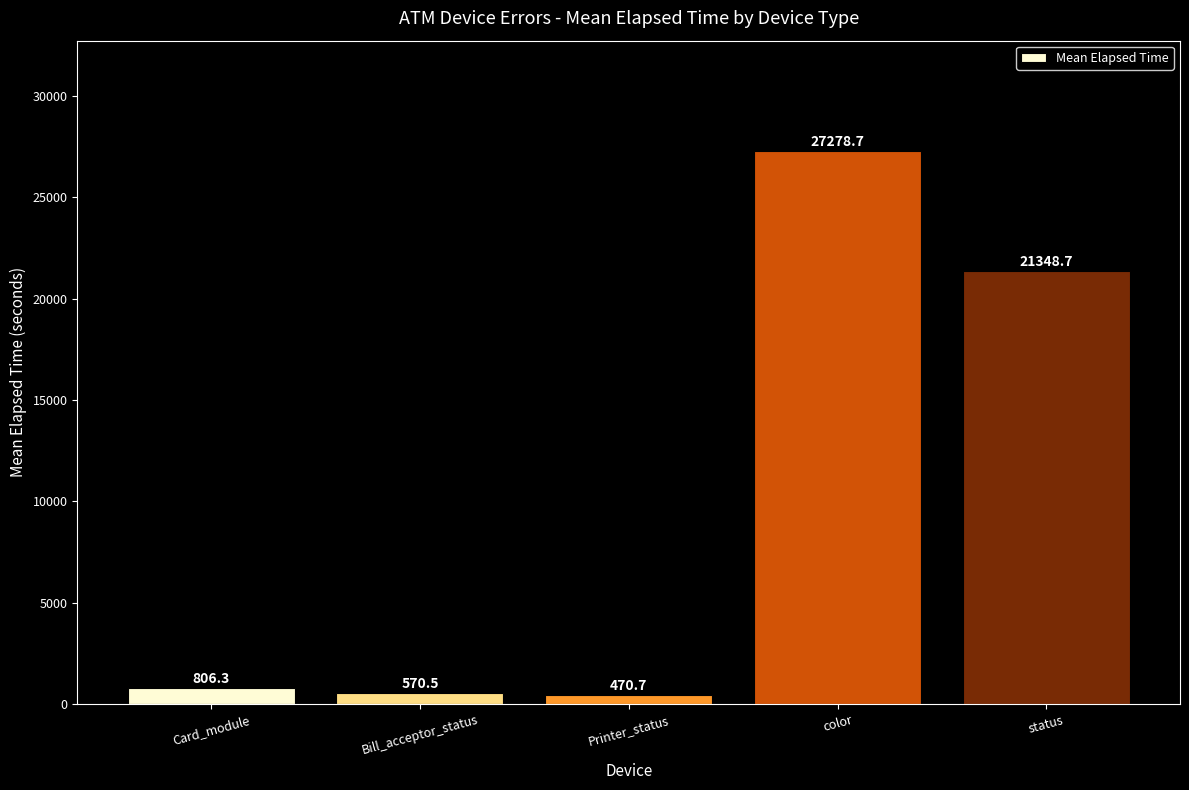

At which category does the chart reach its peak across all series?

color